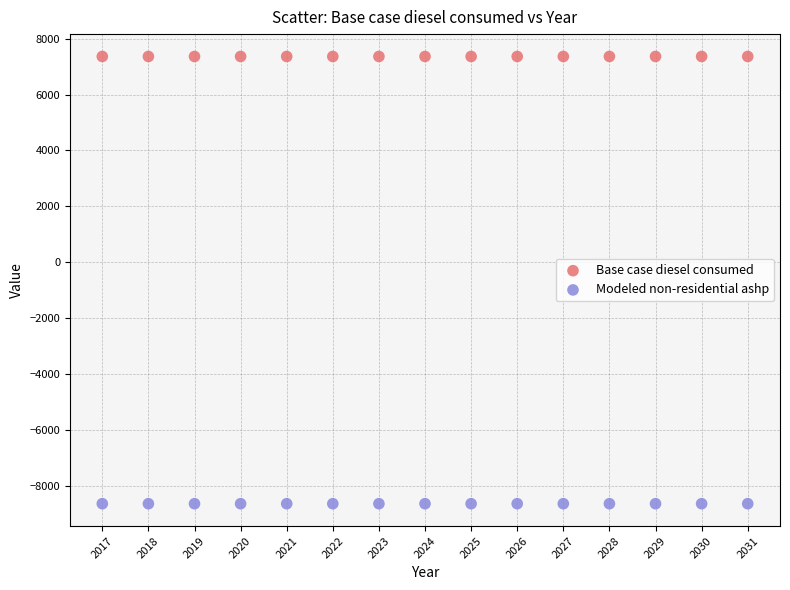

Which series reaches the maximum Y coordinate?

Base case diesel consumed